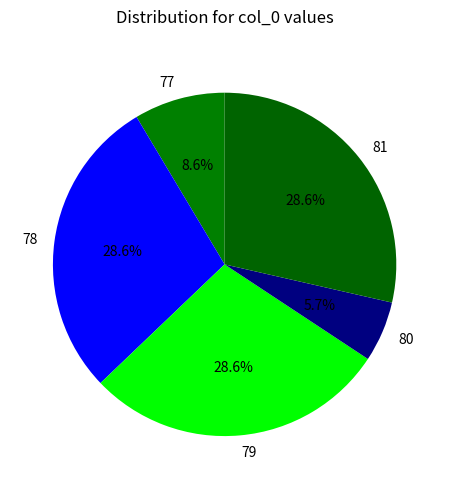

To the nearest percent, what percentage of the pie is 78?

29%